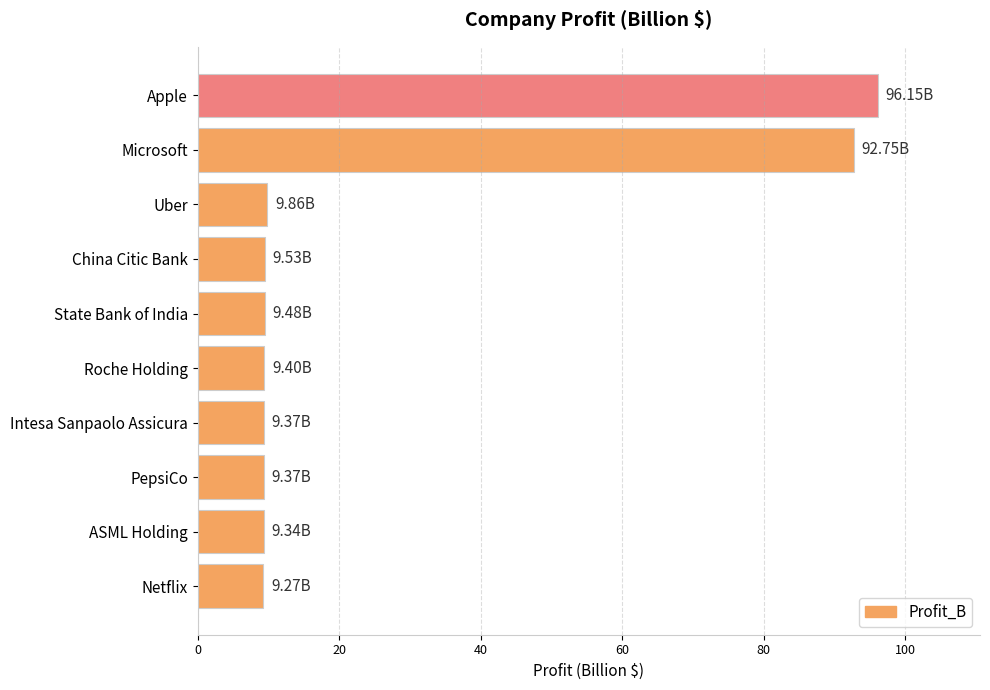

What is the label of the 9th bar from the top?

ASML Holding